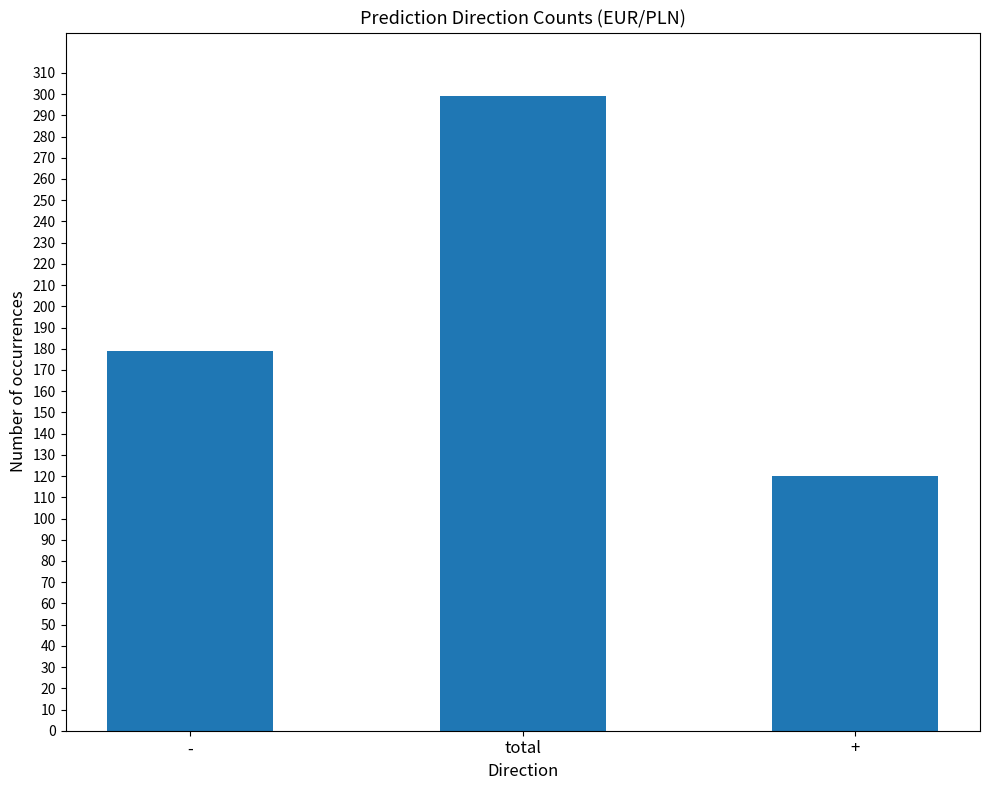

What position from the right is -?

3